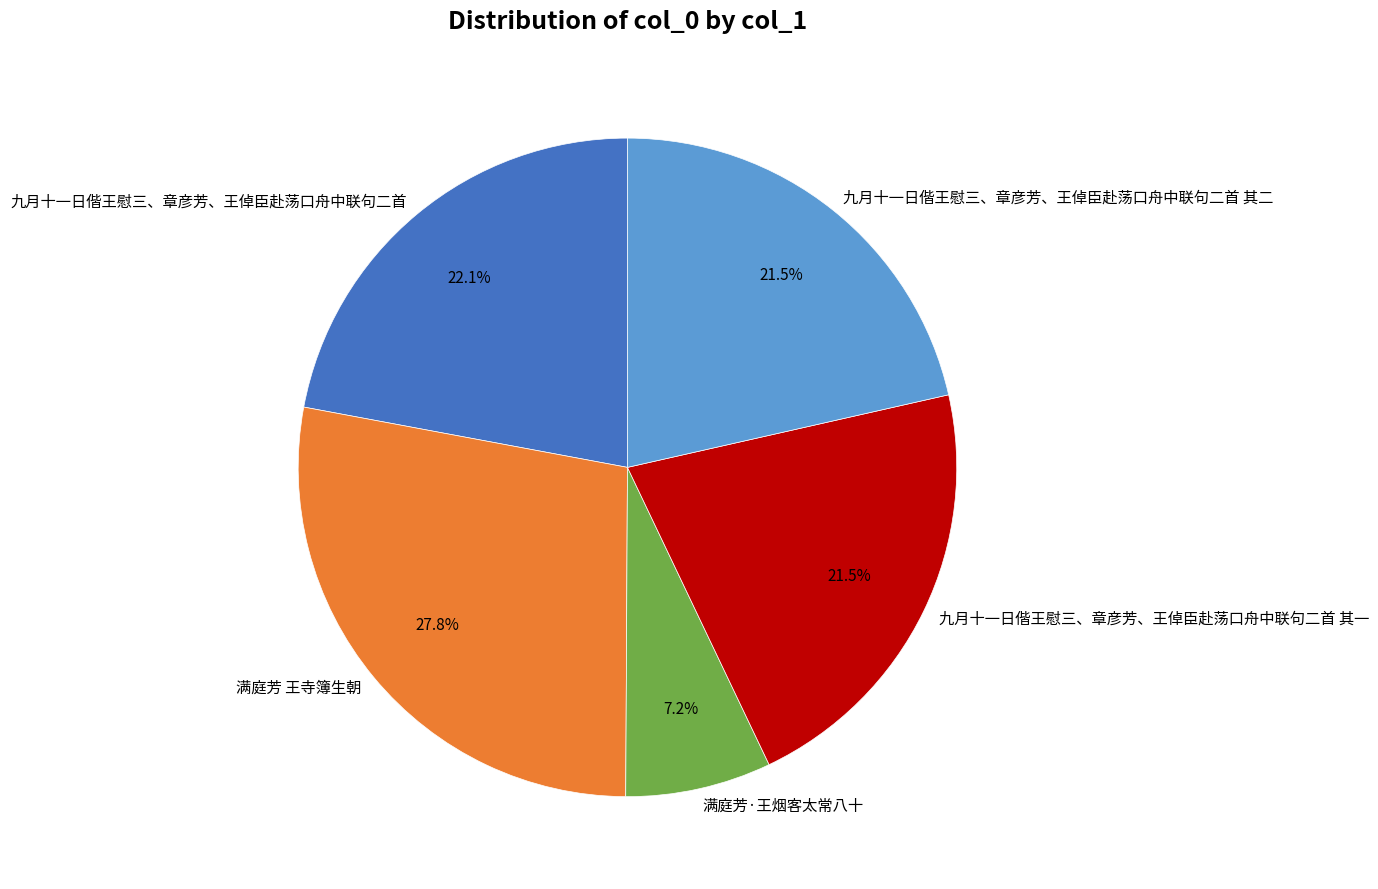

What is the largest slice in the pie chart?

满庭芳 王寺簿生朝